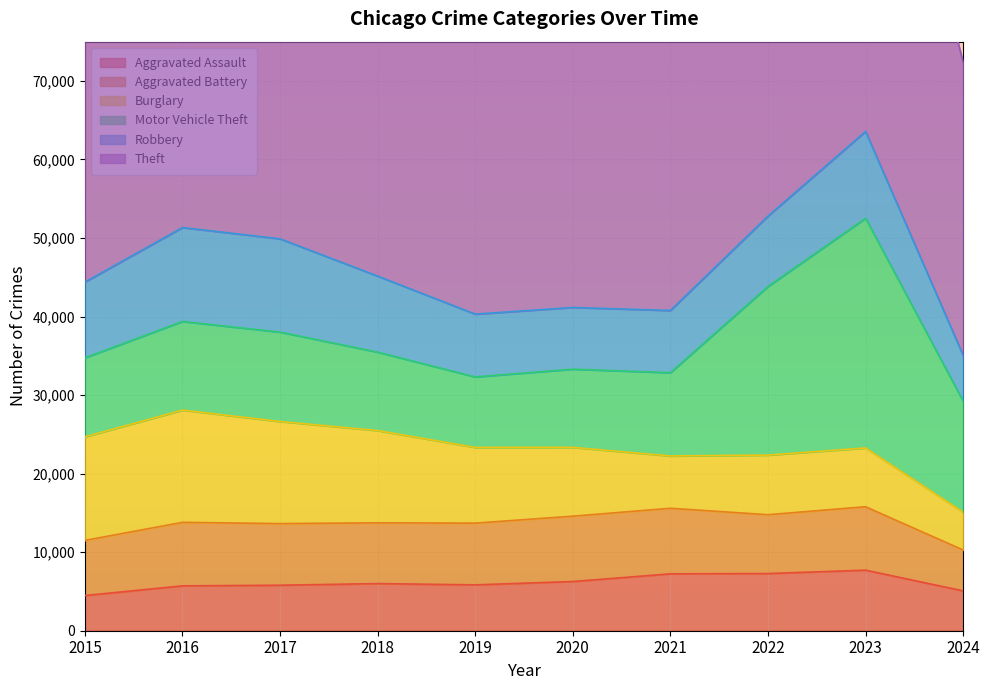

List the series in order of their peak value, highest first.

Theft, Motor Vehicle Theft, Burglary, Robbery, Aggravated Battery, Aggravated Assault